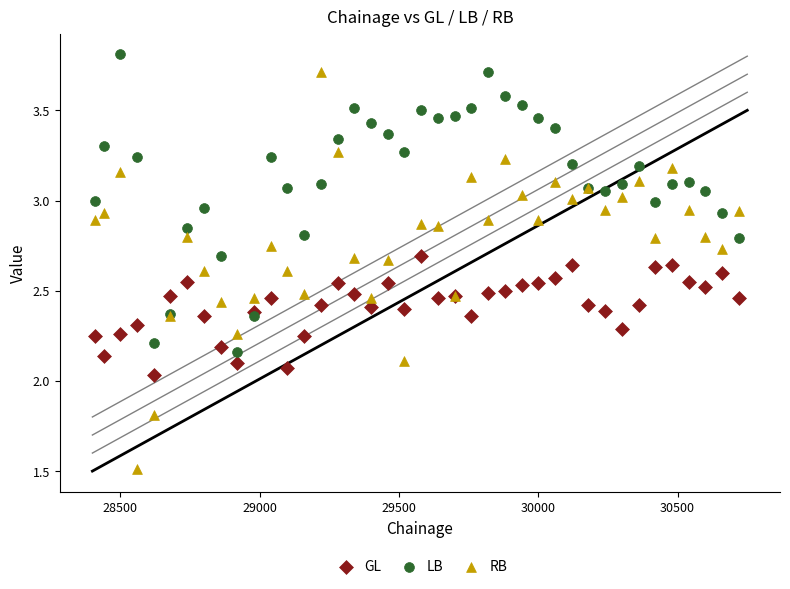

Which series contains the highest Y value?

LB